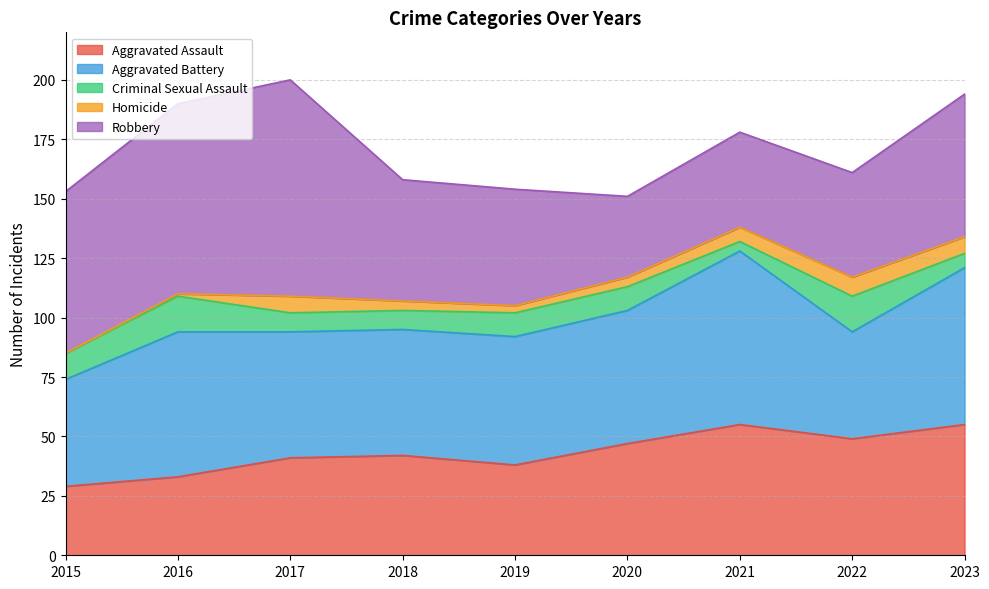

How many times do Robbery and Aggravated Assault cross each other?

2